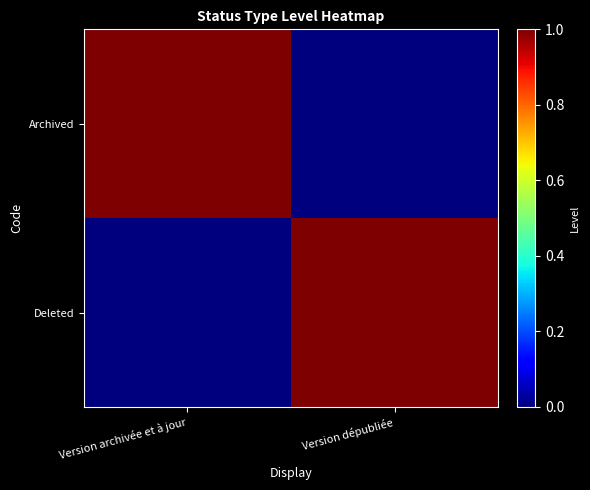

What is the total value across all series at Version archivée et à jour?

1